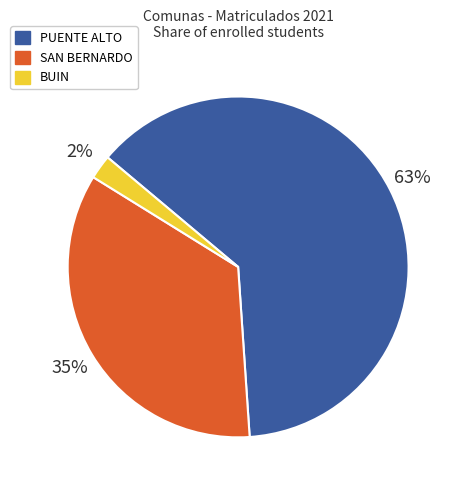

Do SAN BERNARDO and BUIN together represent more than half of the pie?

No